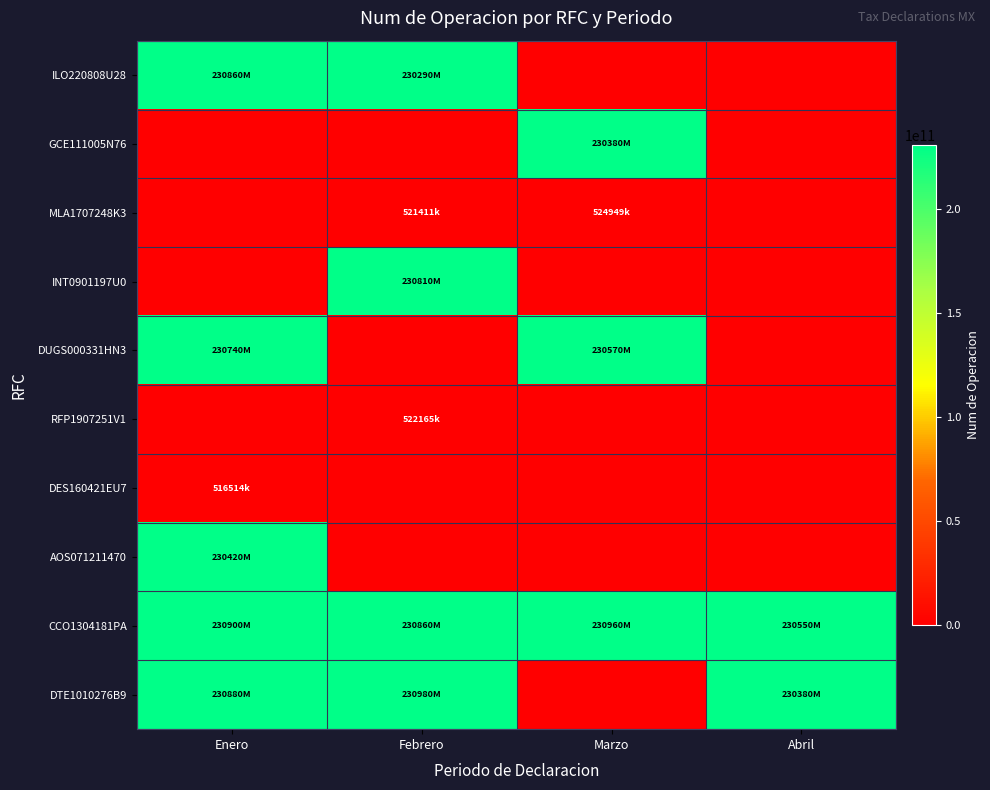

What is the total value across all series at Febrero?

923985404632